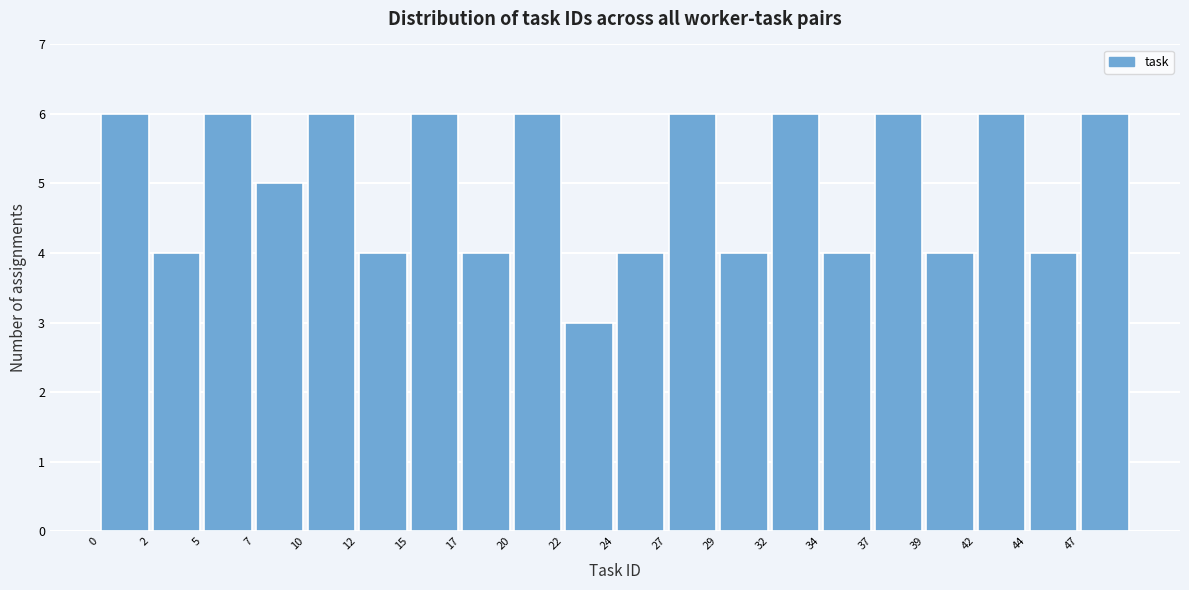

Reading left to right, transcribe this chart: for each bar, give the range it covers on the x-axis and its height. Neither the bar edges nor the heights are printed on the chart, so give them approximately, as read against the axes.

0.00 to 2.45: 6
2.45 to 4.90: 4
4.90 to 7.35: 6
7.35 to 9.80: 5
9.80 to 12.25: 6
12.25 to 14.70: 4
14.70 to 17.15: 6
17.15 to 19.60: 4
19.60 to 22.05: 6
22.05 to 24.50: 3
24.50 to 26.95: 4
26.95 to 29.40: 6
29.40 to 31.85: 4
31.85 to 34.30: 6
34.30 to 36.75: 4
36.75 to 39.20: 6
39.20 to 41.65: 4
41.65 to 44.10: 6
44.10 to 46.55: 4
46.55 to 49.00: 6